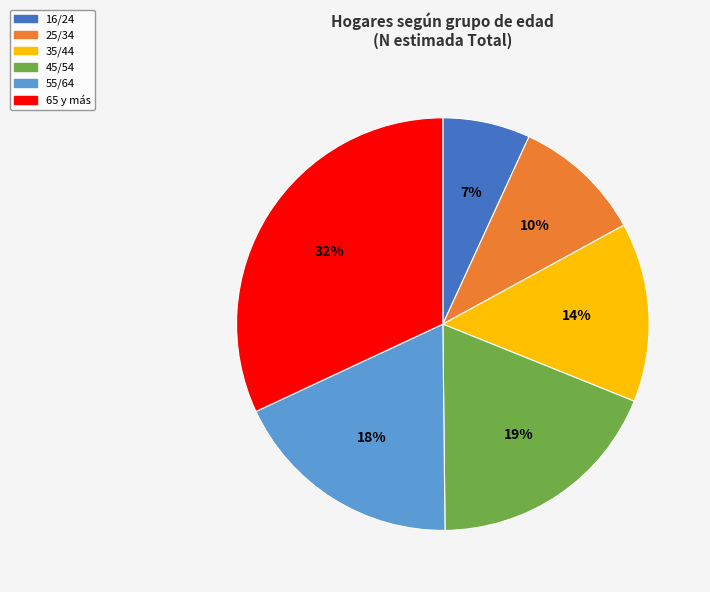

Which has a higher value, 35/44 or 65 y más?

65 y más